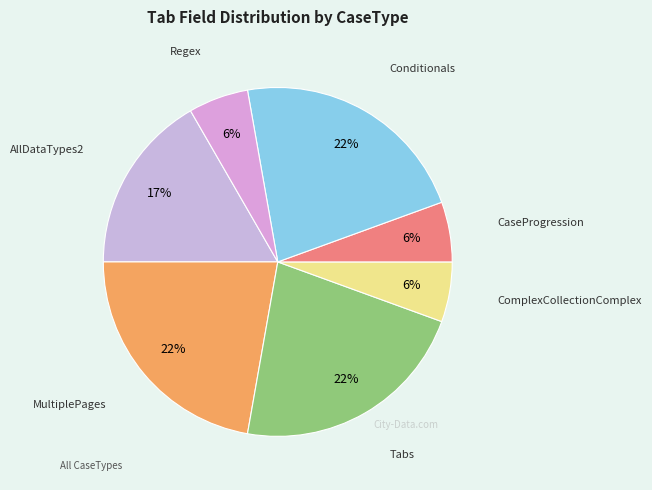

The Regex slice represents 6% of the pie. True or false?

True